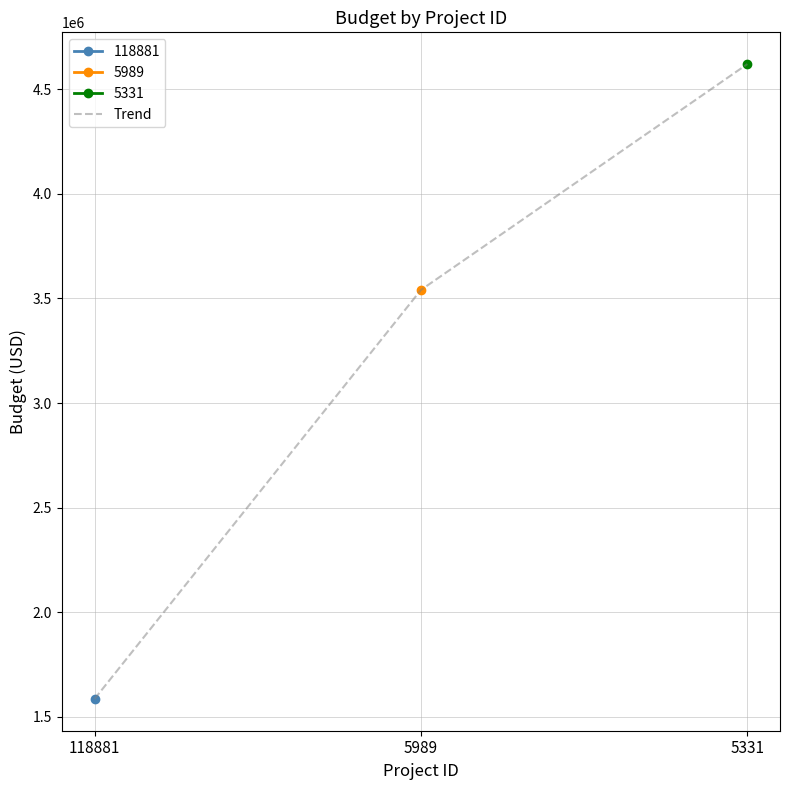

True or false: the data shows 3540468 at 5989.

True